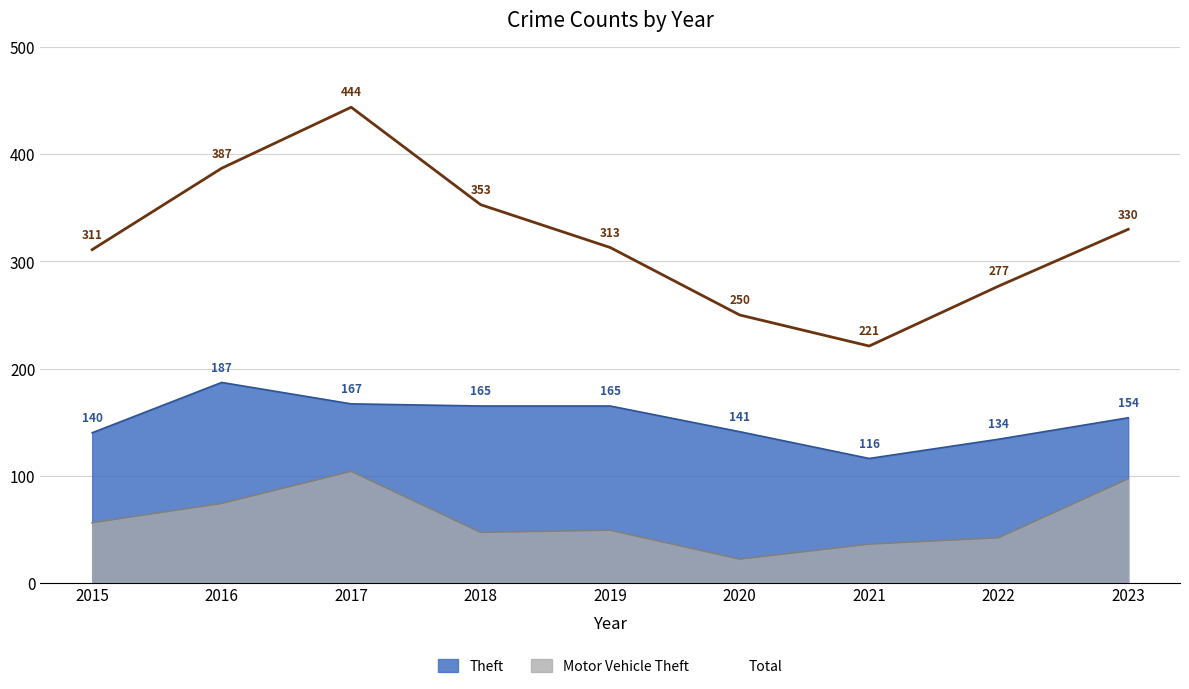

What is the value of the Total point at the 1st from the left?

311